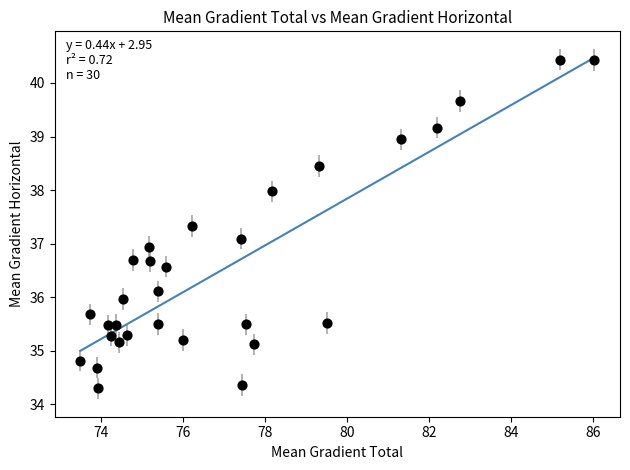

What is the range of X values (max minus min)?

12.5